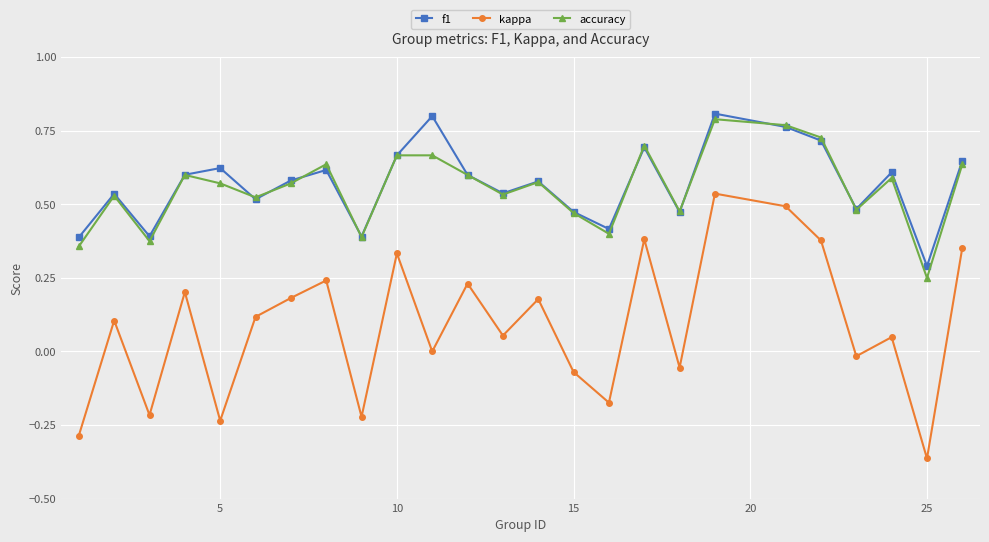

Which series has the largest range (max minus min)?

kappa